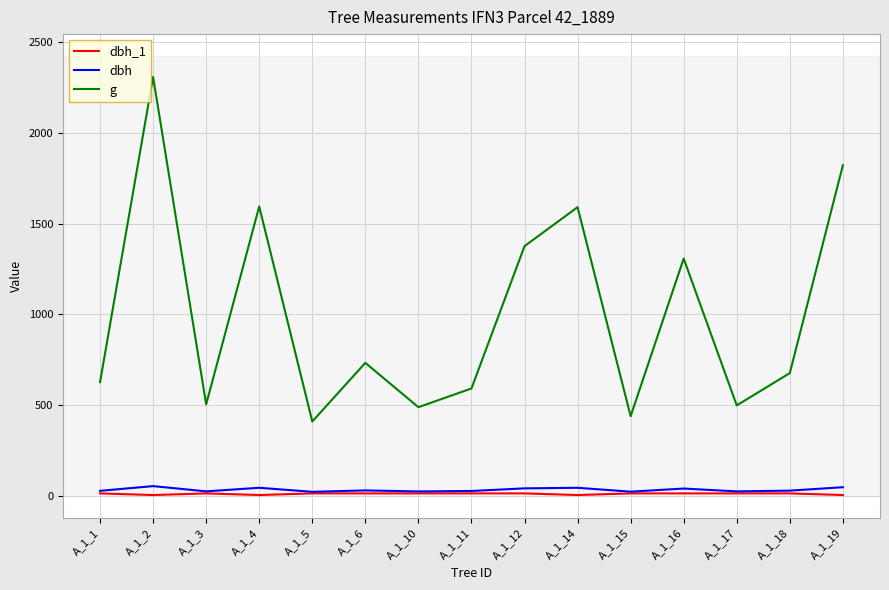

What is the average value of the g series?

997.7